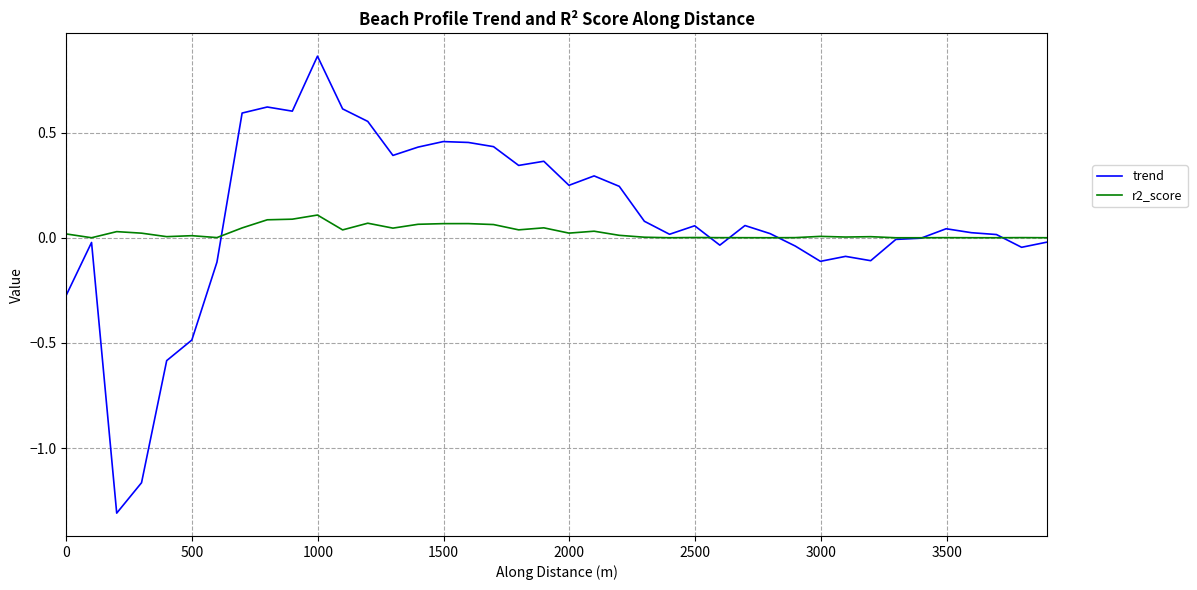

After their last crossing, which series has the higher values: r2_score or trend?

r2_score